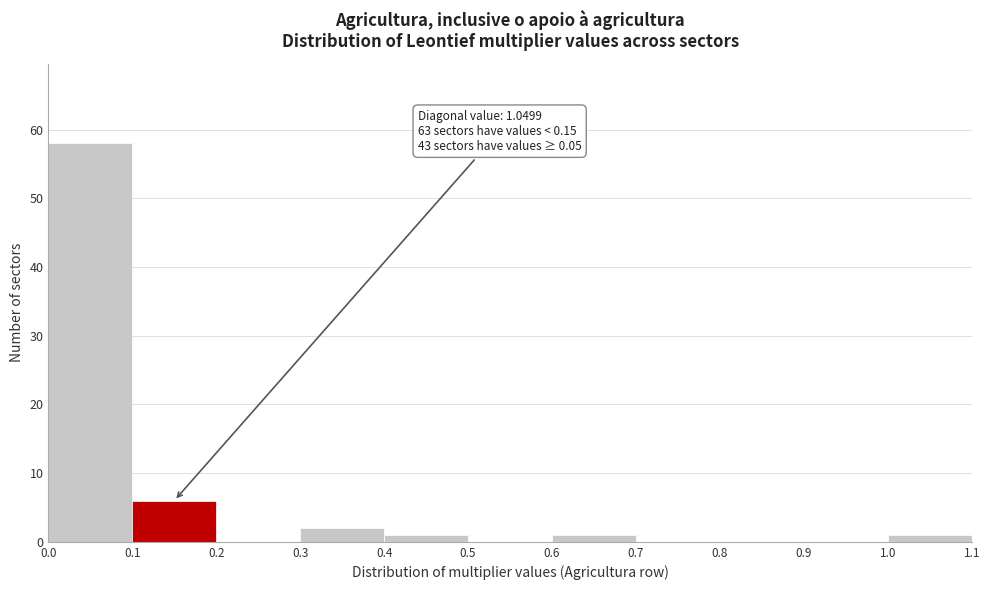

Over which range of the x-axis is the bar tallest?

0.0 to 0.1